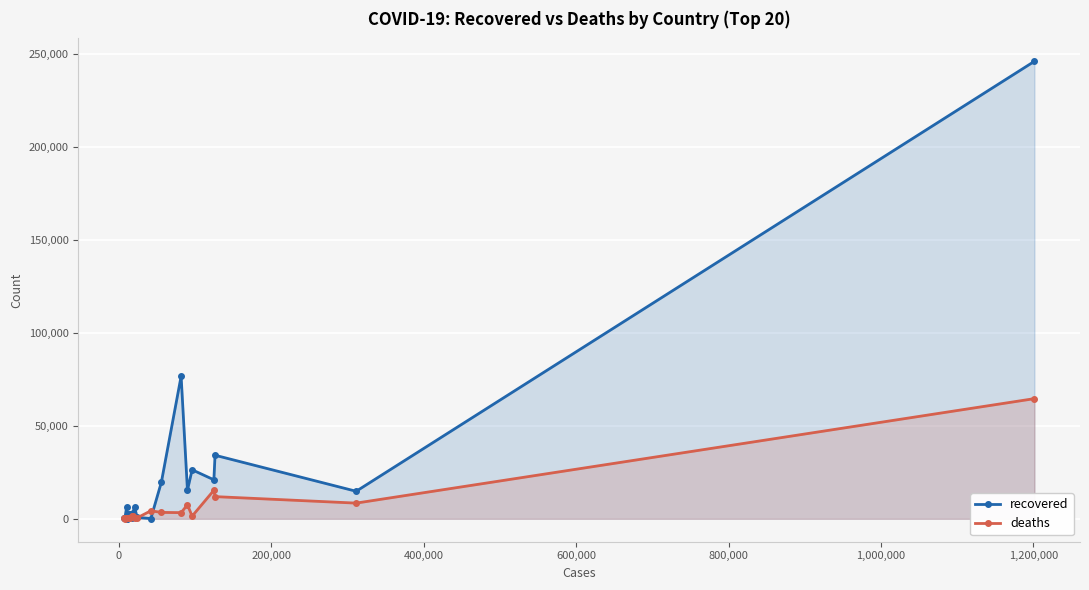

Which series has the widest spread of values?

recovered